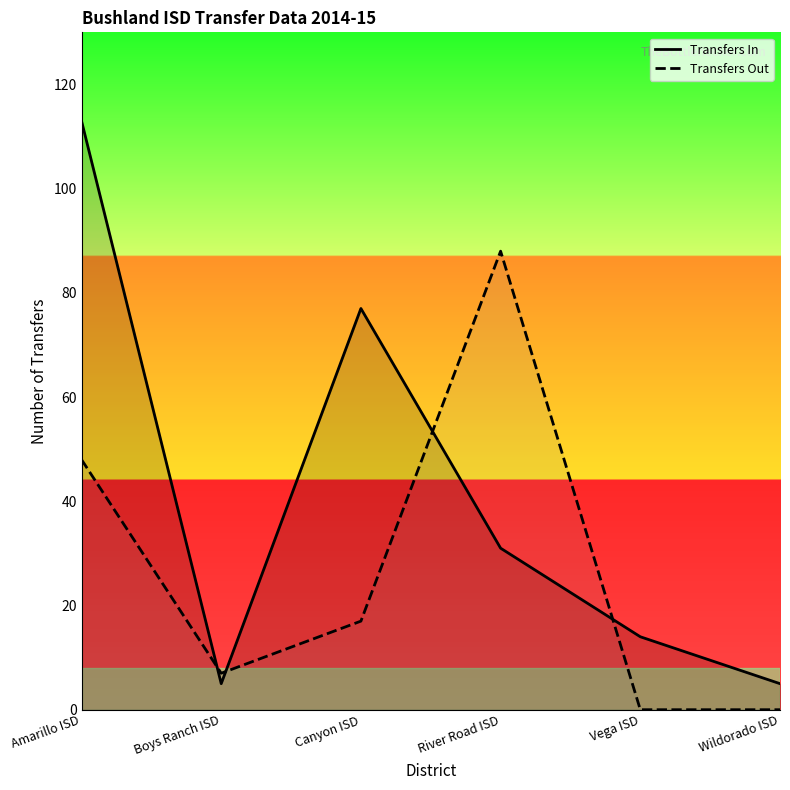

What position from the right is Boys Ranch ISD?

5